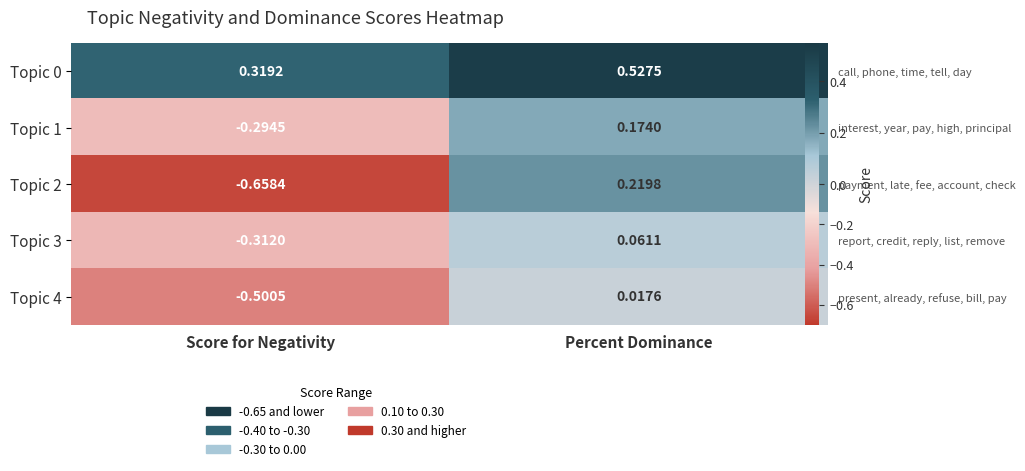

Reading left to right, list all the values displayed in this chart.

row_0: 0.3	0.5
row_1: -0.3	0.2
row_2: -0.7	0.2
row_3: -0.3	0.1
row_4: -0.5	0.0